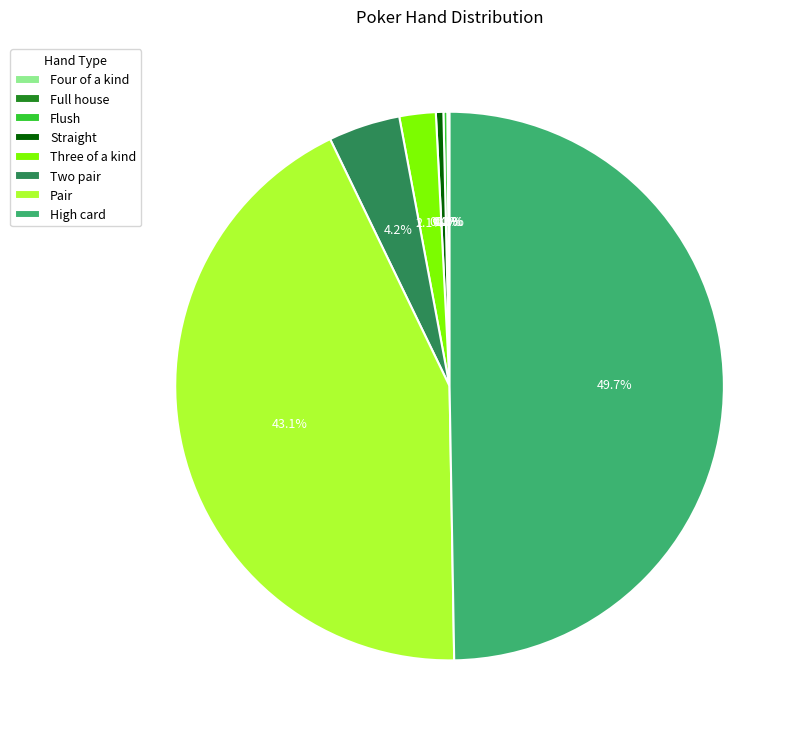

Does Pair represent more than half of the total?

No